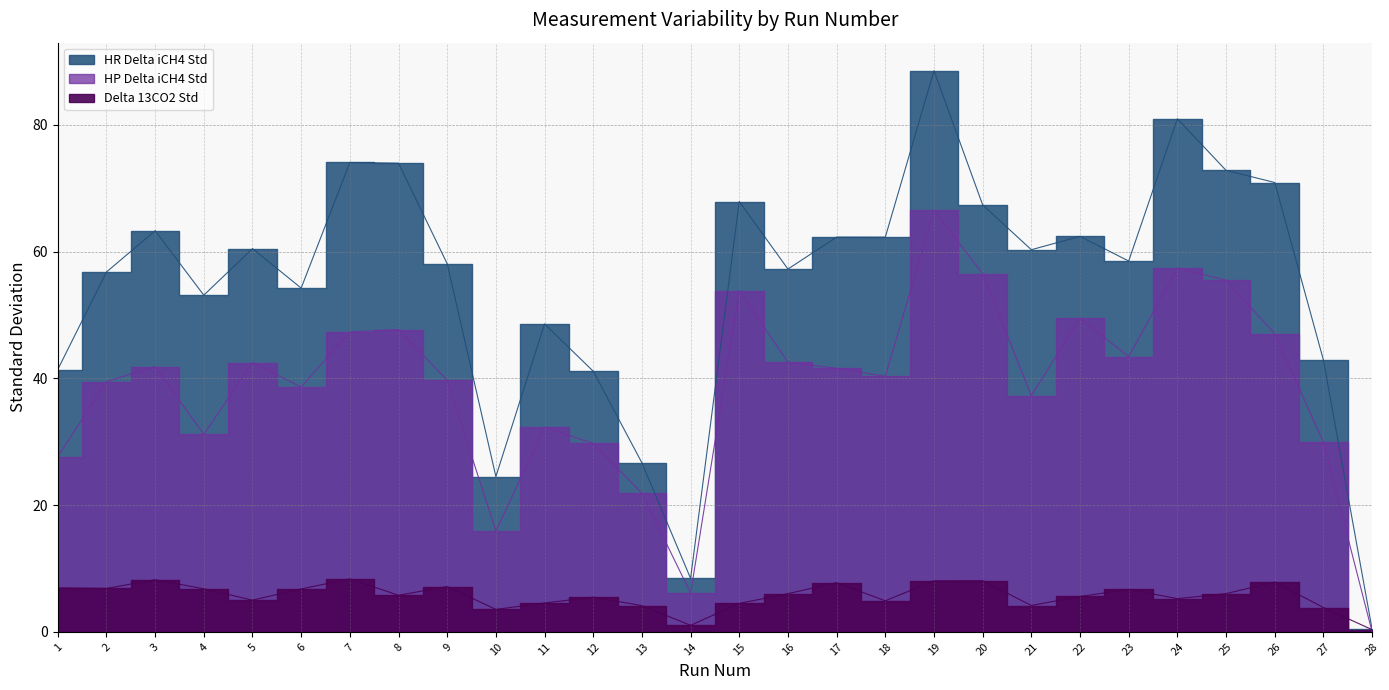

True or false: HR Delta iCH4 Std and Delta 13CO2 Std cross at least once.

False